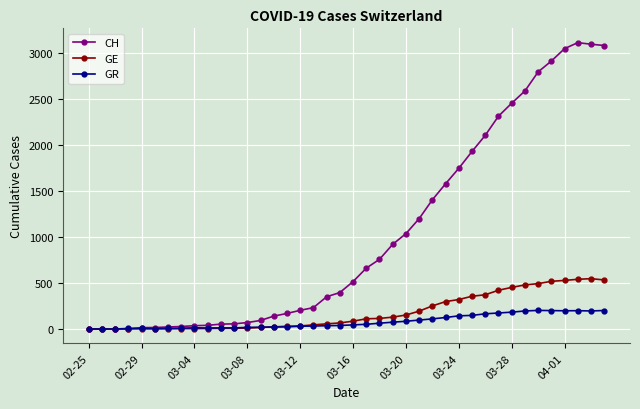

List the series in order of their peak value, lowest first.

GR, GE, CH